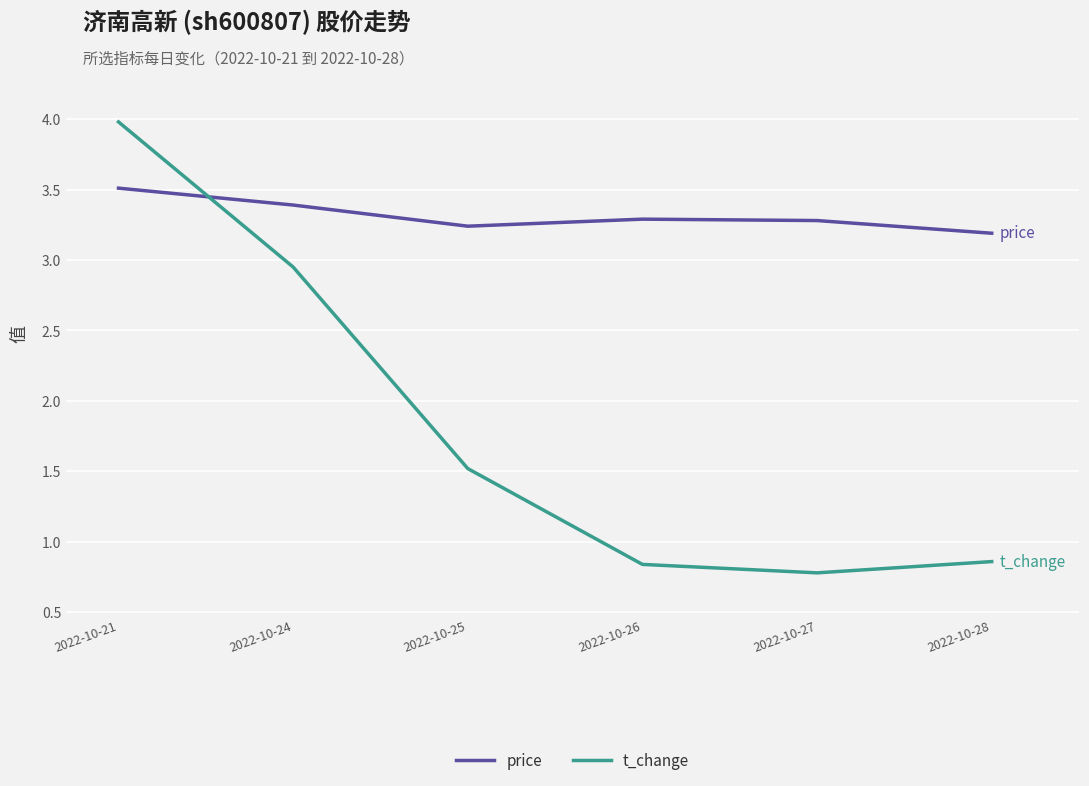

What is the spread (max minus min) of values at 2022-10-28?

2.3